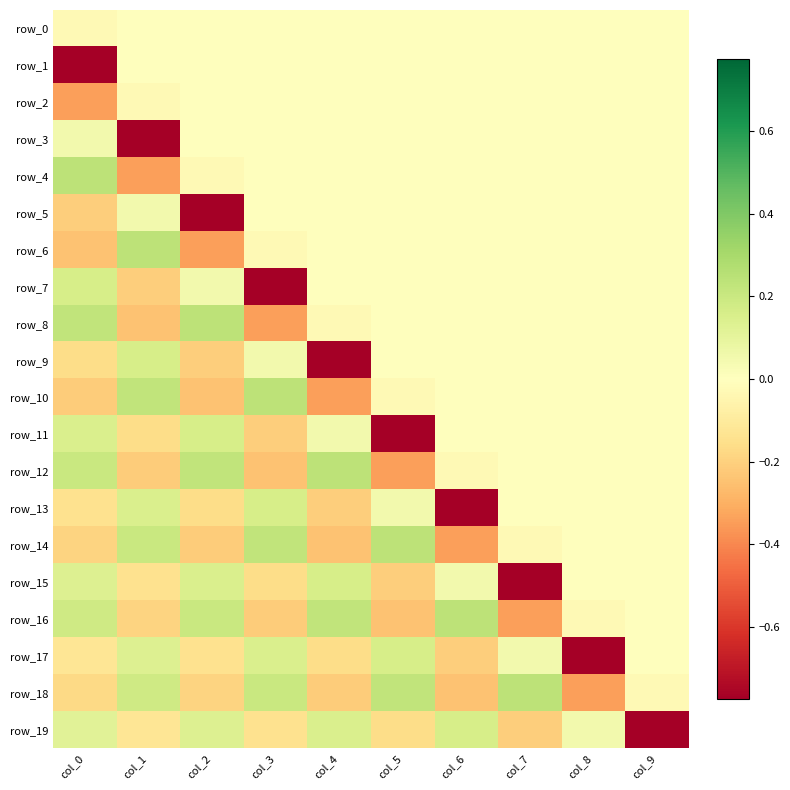

The row_1 series shows -0.3 at col_6. True or false?

False